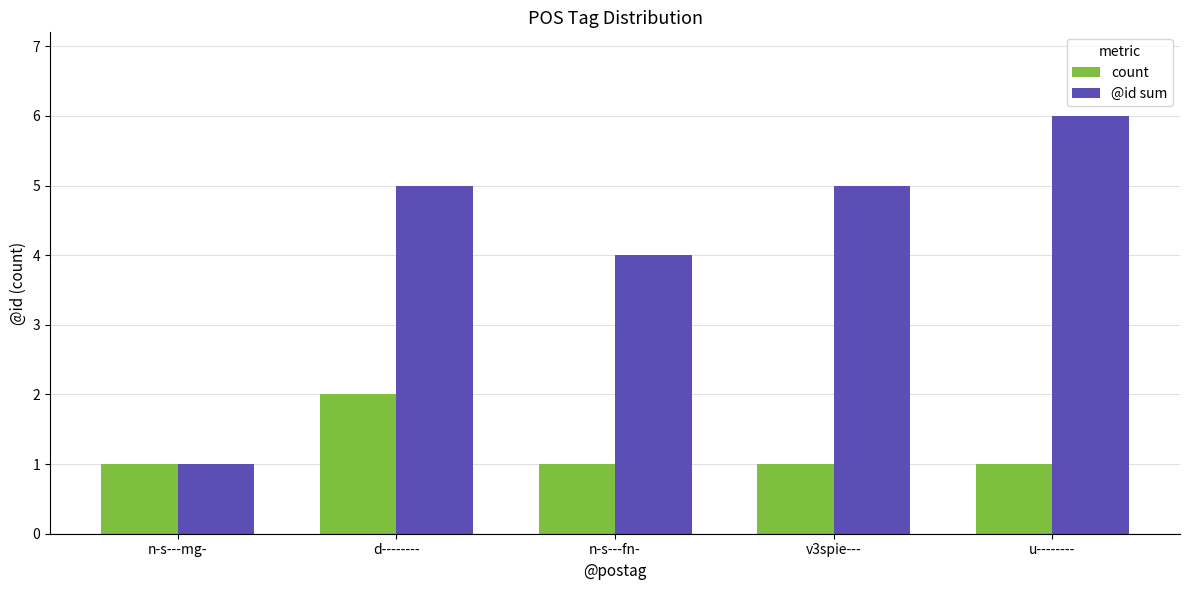

What is the total value across all series at d--------?

7